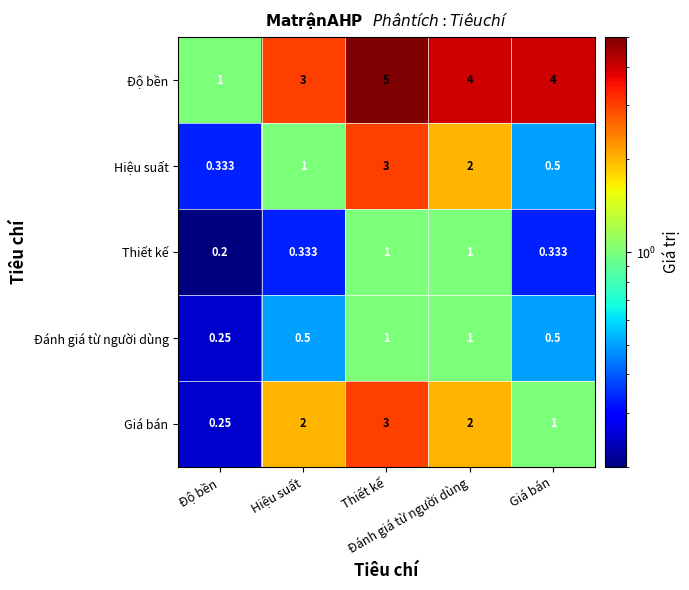

Count the number of categories in the chart.

5